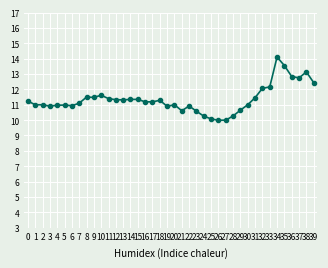

Count the number of categories in the chart.

40